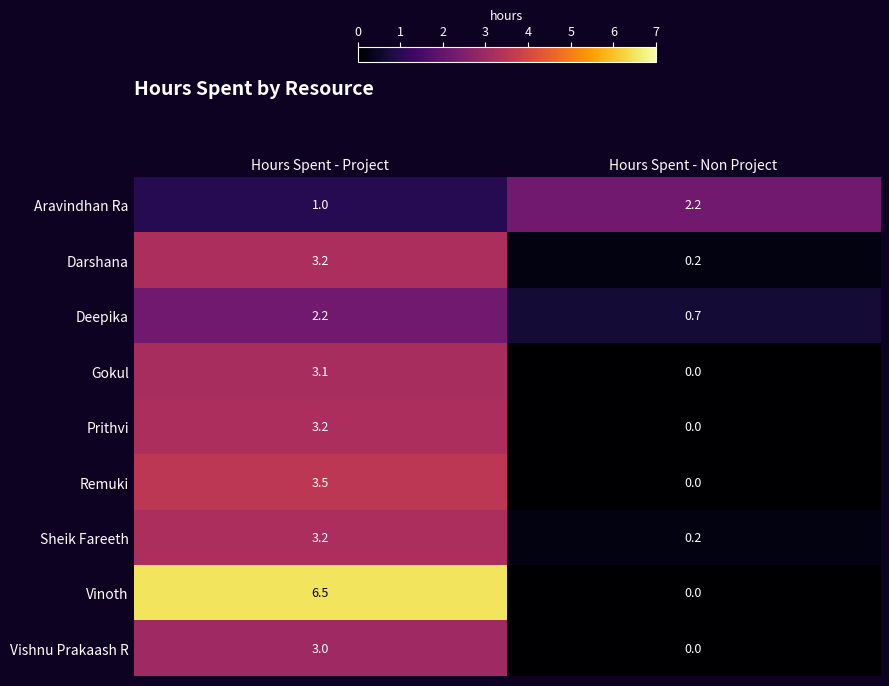

How many values in the Vinoth series are below 6?

1